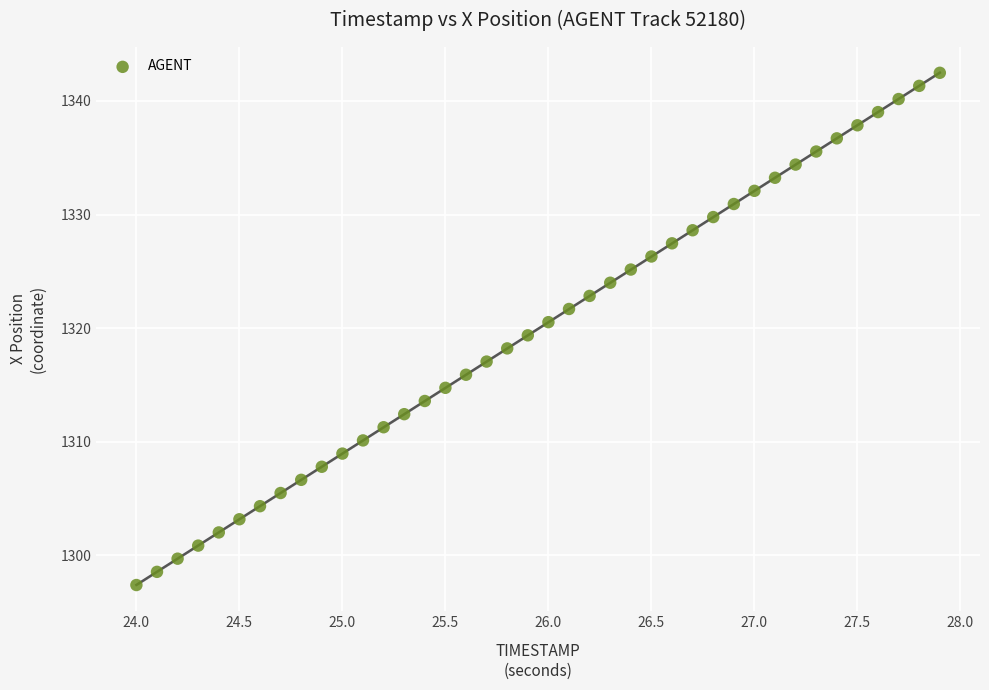

What is the range of X values (max minus min)?

3.9